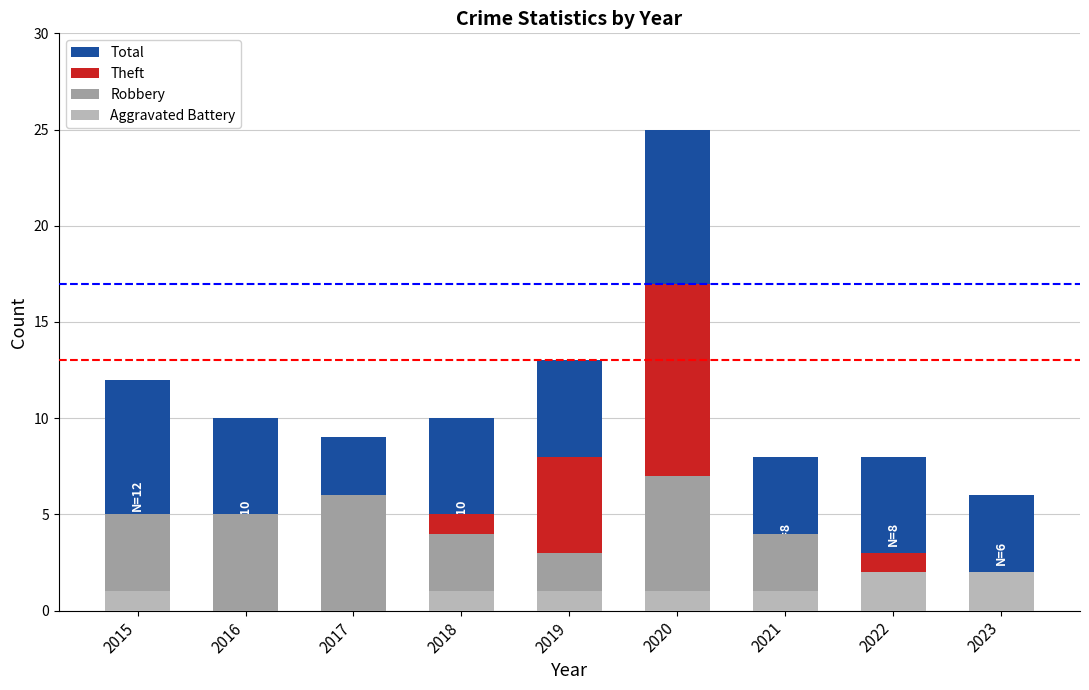

Which has a higher value, 2021 or 2023?

2021